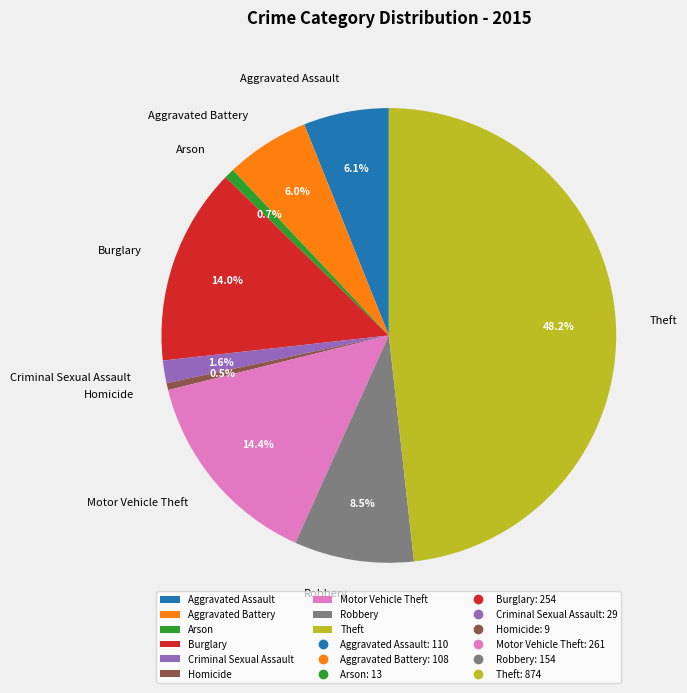

To the nearest percent, what percentage of the pie is Theft?

48%